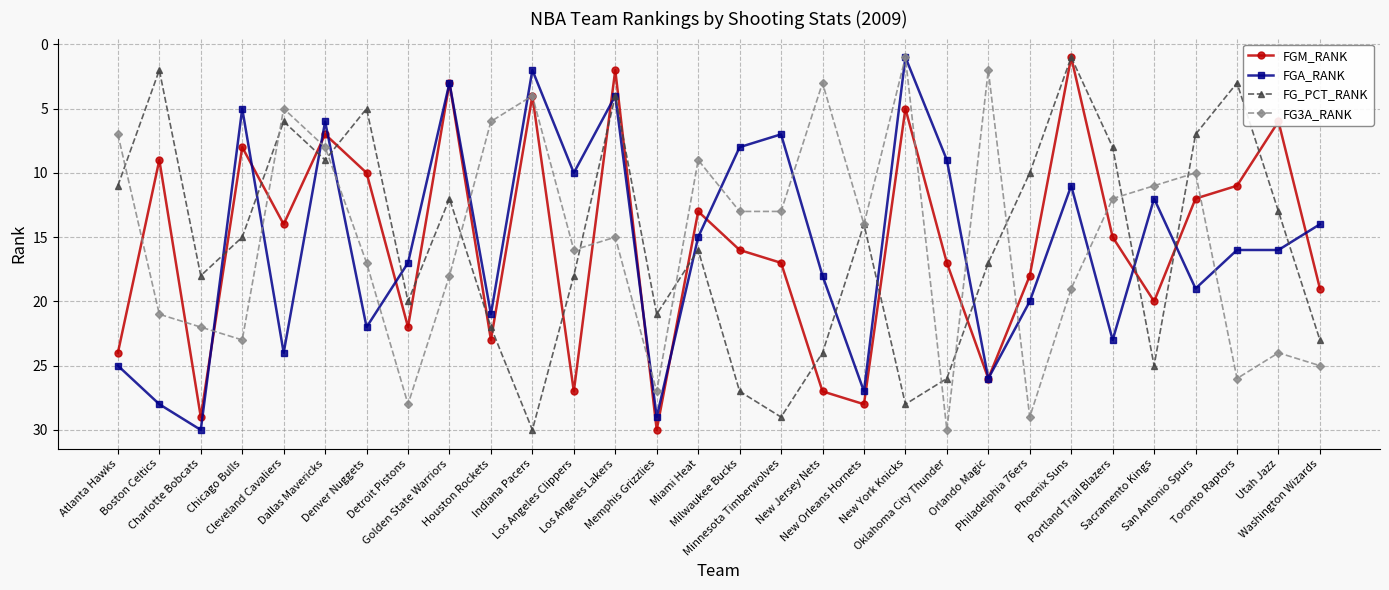

True or false: FG_PCT_RANK has more than 2 points higher than both neighbors.

True